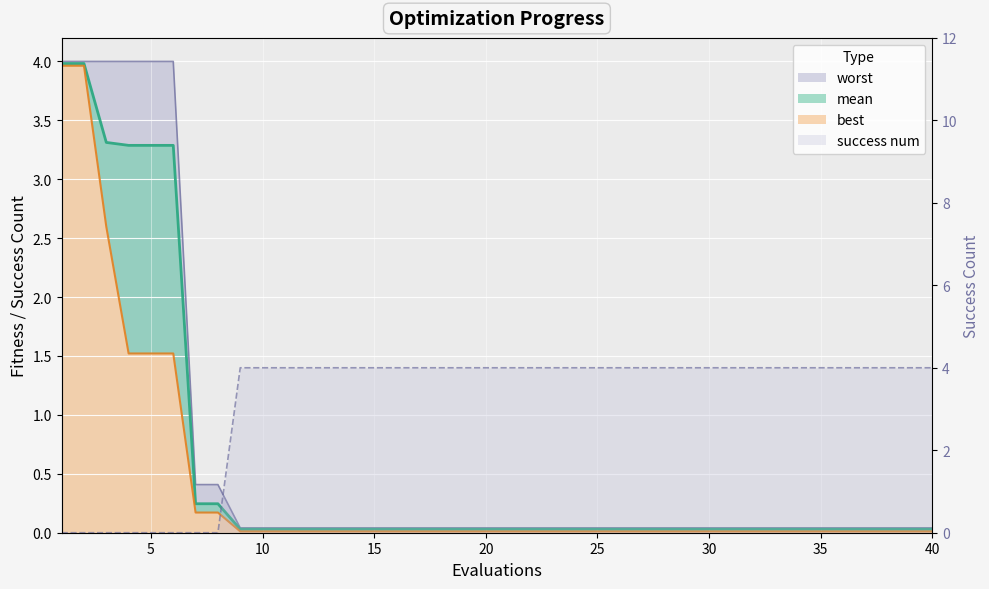

The chart shows a value of 4 at 30. True or false?

True